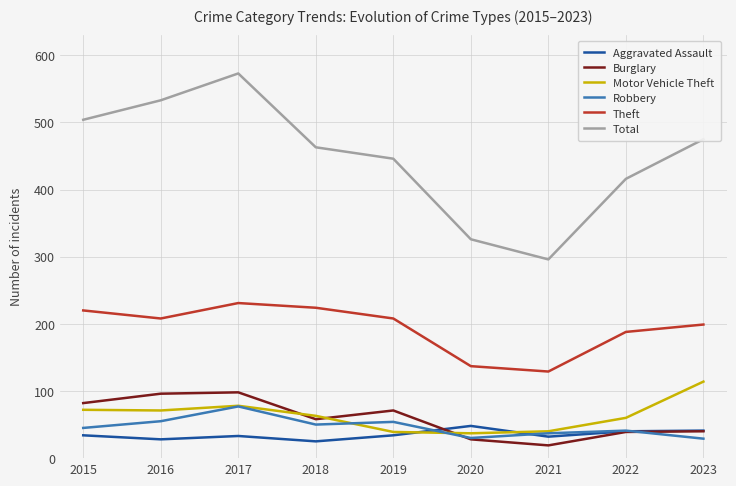

What value does the Aggravated Assault series have at 2020?

48